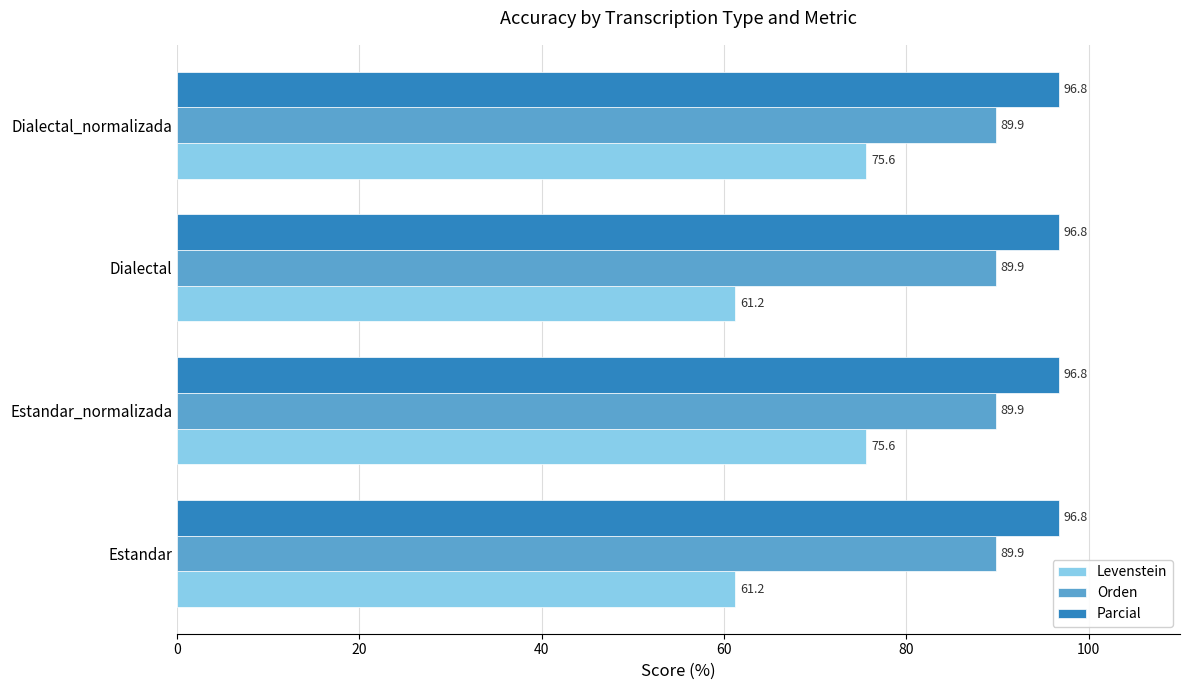

Is the value of Orden at Estandar greater than the value of Parcial at Dialectal_normalizada?

No